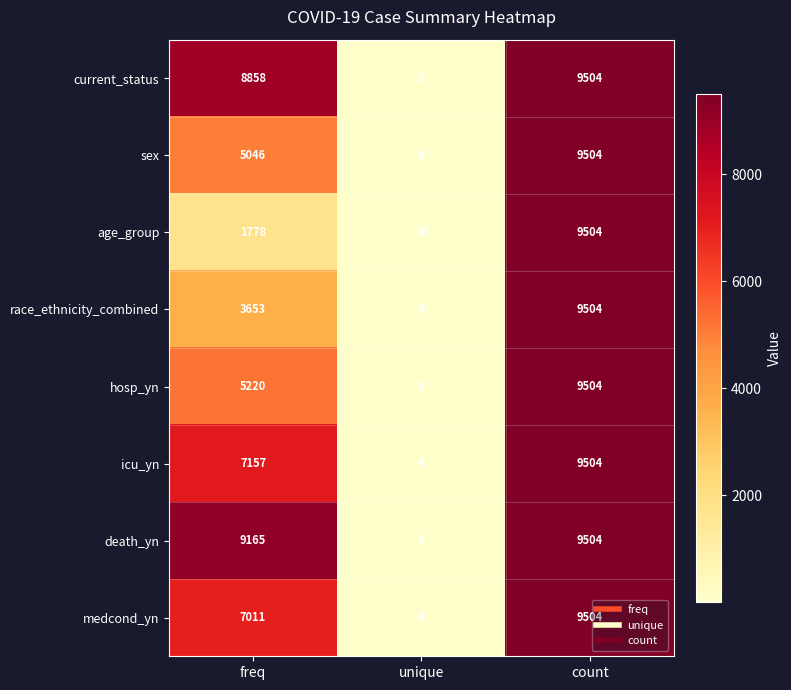

Read the race_ethnicity_combined value at freq.

3653